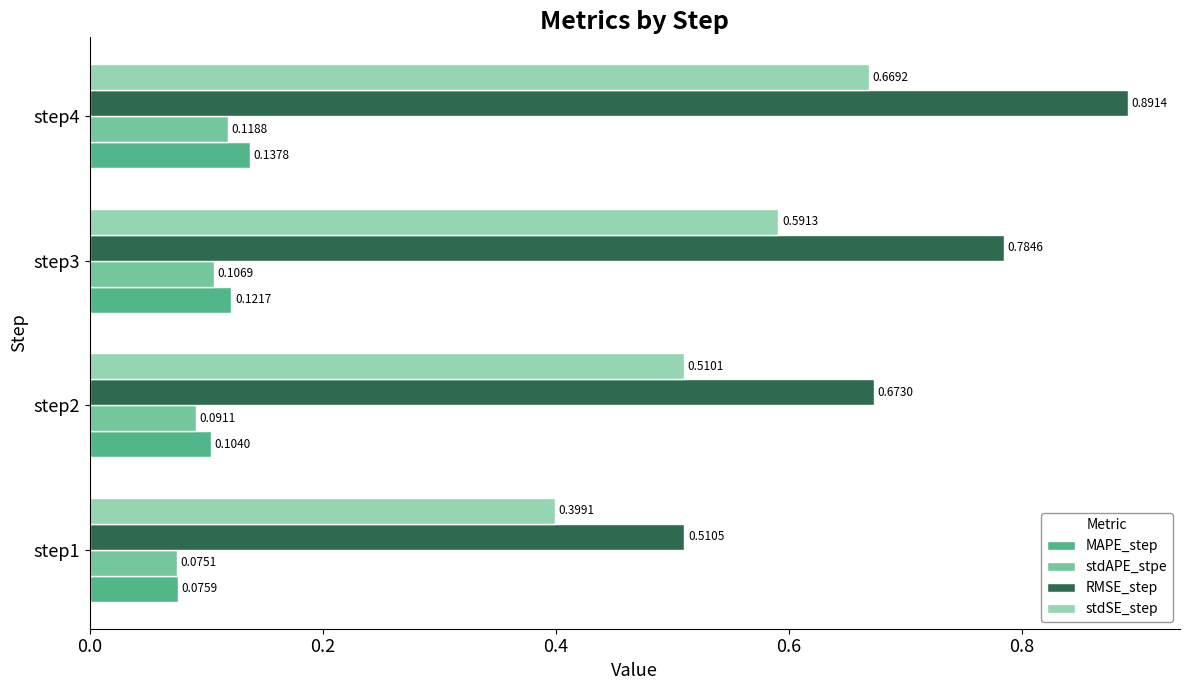

What is the difference between the maximum and minimum values in the stdSE_step series?

0.3